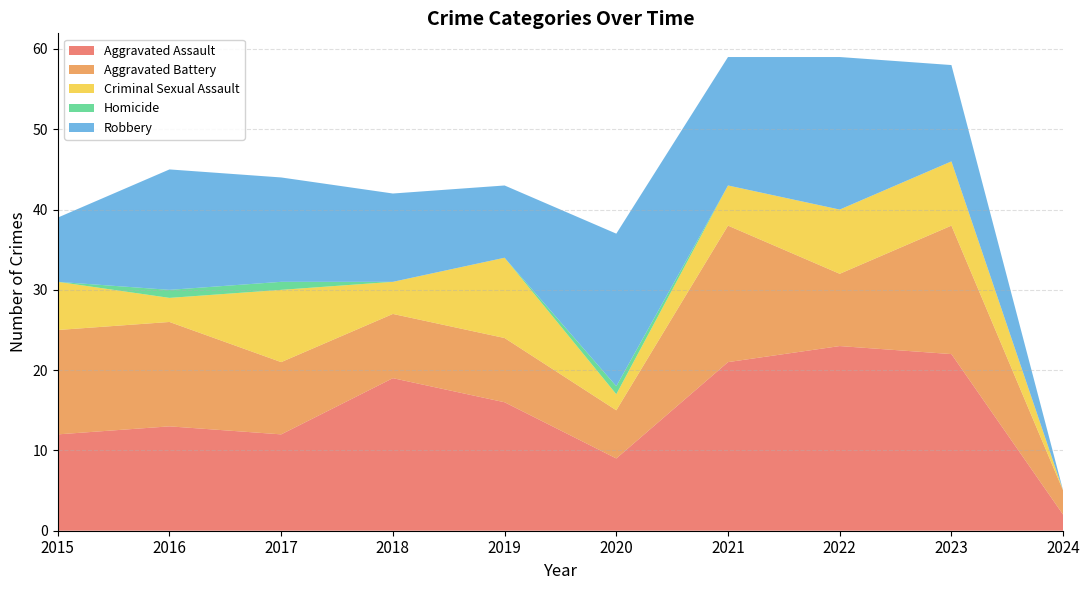

Reading left to right, extract all data points from this chart.

Aggravated Assault: 12	13	12	19	16	9	21	23	22	2
Aggravated Battery: 13	13	9	8	8	6	17	9	16	3
Criminal Sexual Assault: 6	3	9	4	10	2	5	8	8	0
Homicide: 0	1	1	0	0	1	0	0	0	0
Robbery: 8	15	13	11	9	19	16	19	12	0